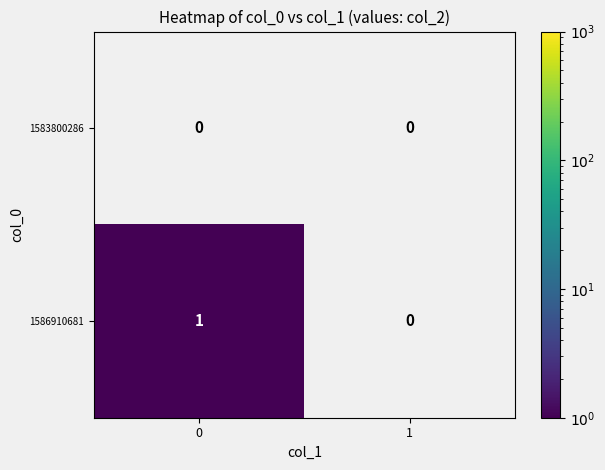

Which series has the largest total across all categories?

1586910681